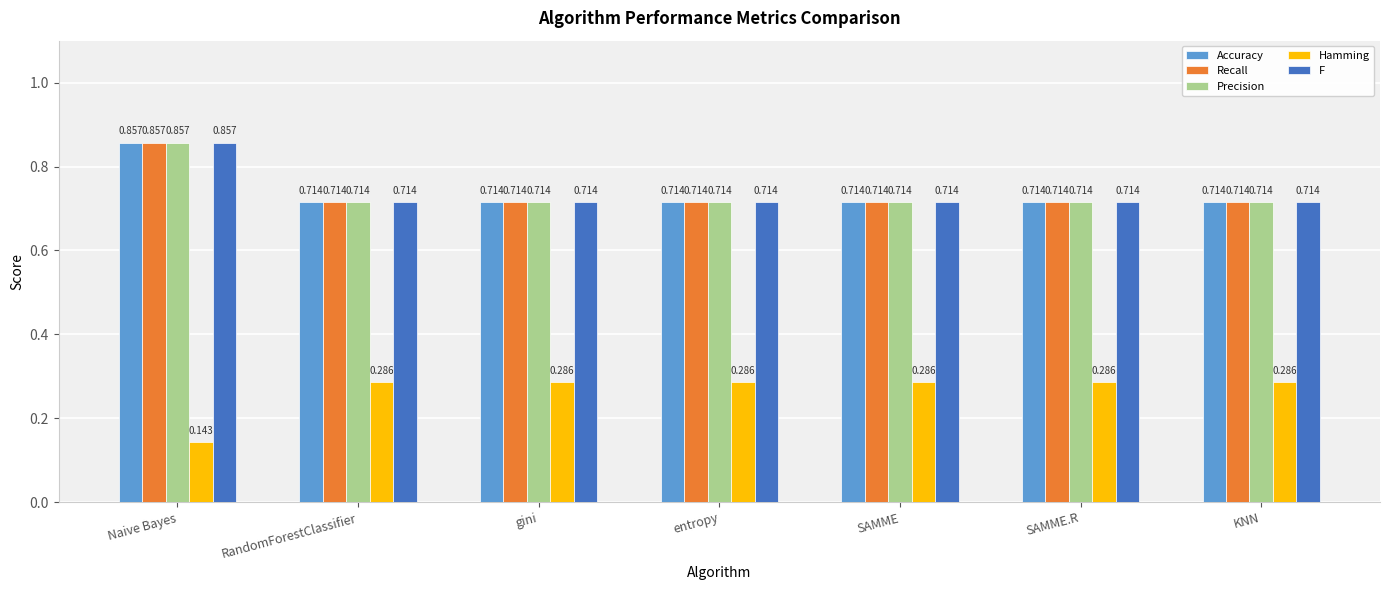

Which category has the highest value across all series?

Naive Bayes